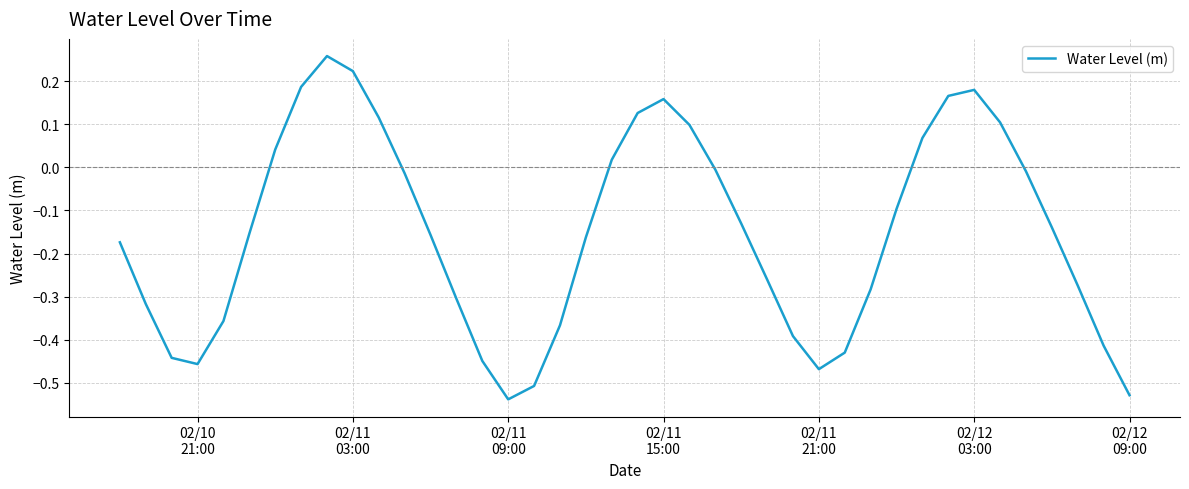

What is the difference between the maximum and minimum values?

0.8